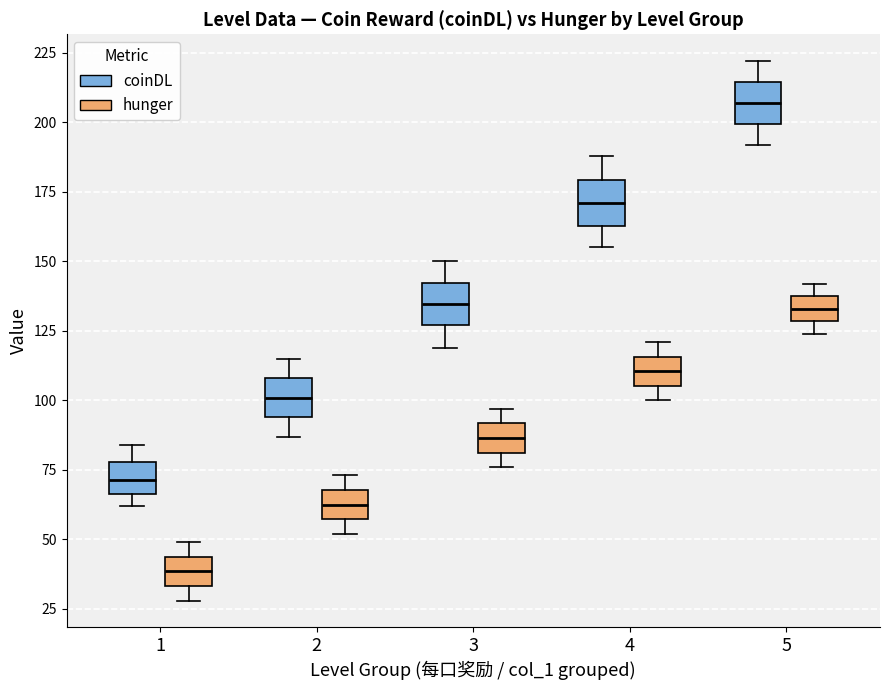

Which box's median line is the highest?

5 (coinDL)